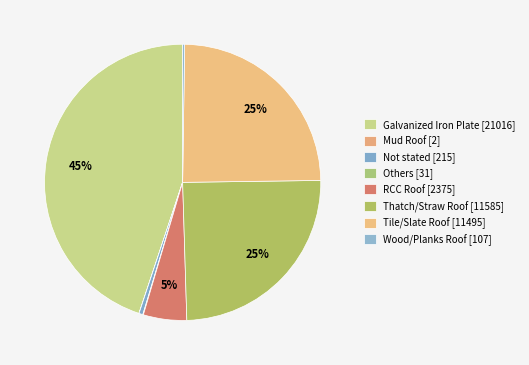

What percentage is the Thatch/Straw Roof slice, to the nearest percent?

25%